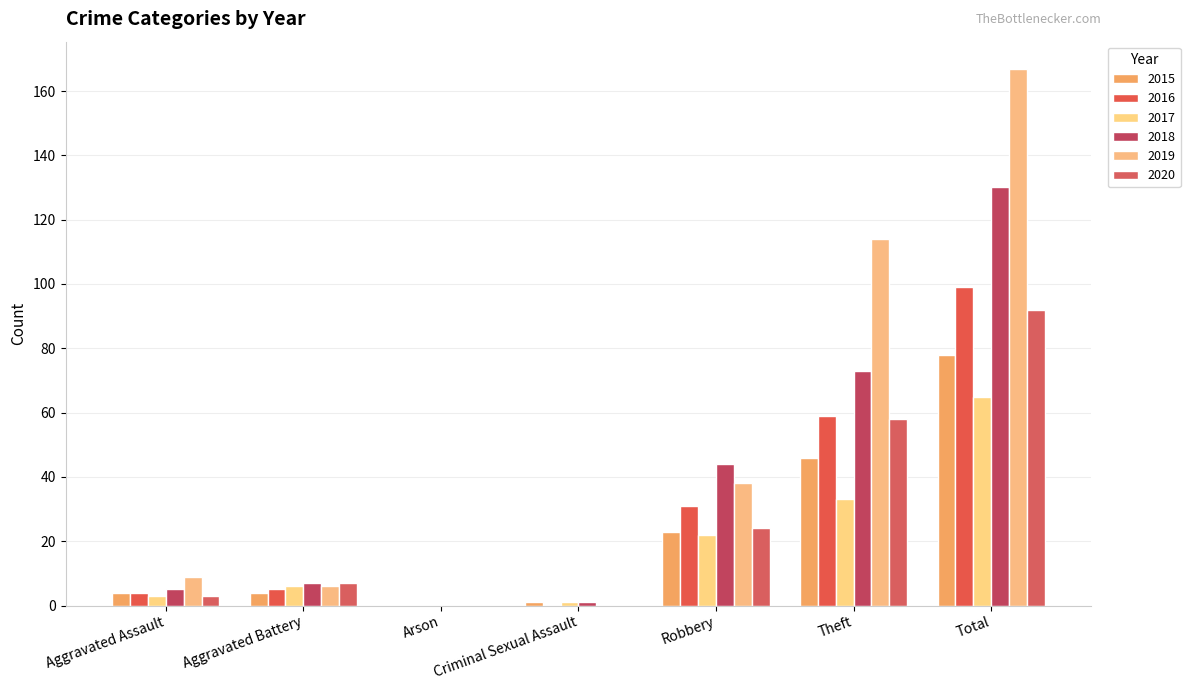

At which label does 2020 reach its peak?

Total